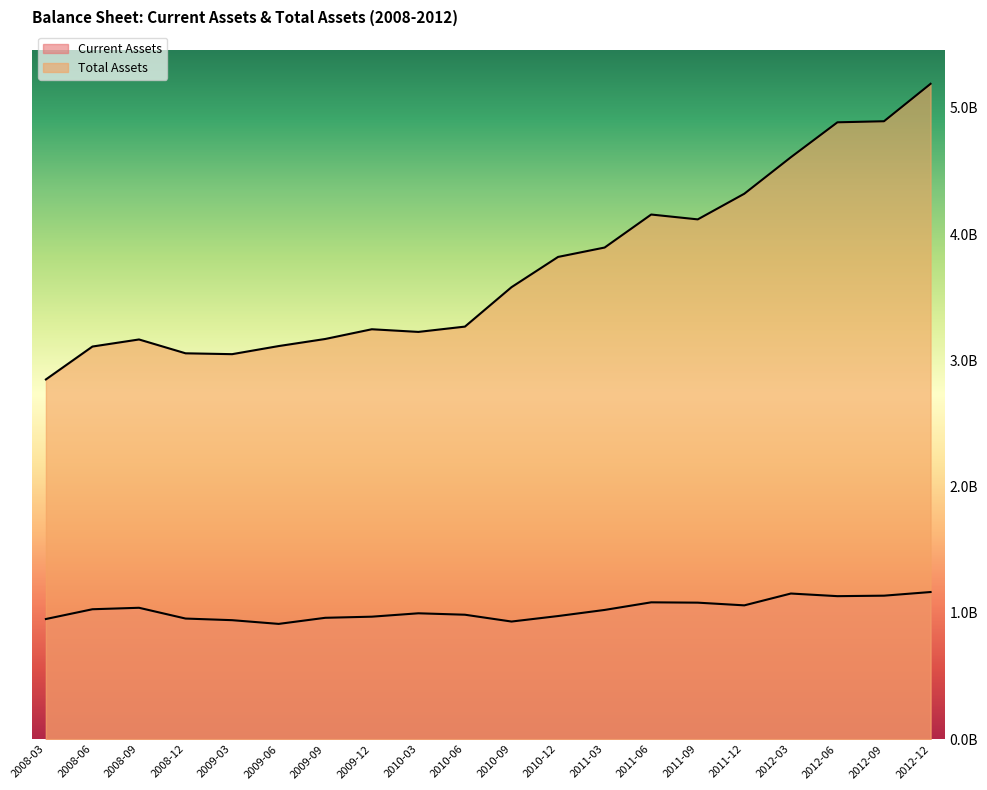

What is the label of the 11th point from the right?

2010-06